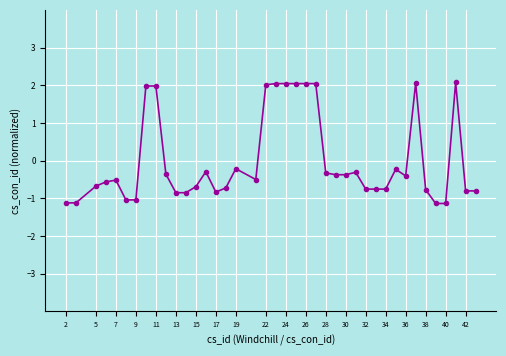

What is the value of the 33rd point from the left?

-0.4